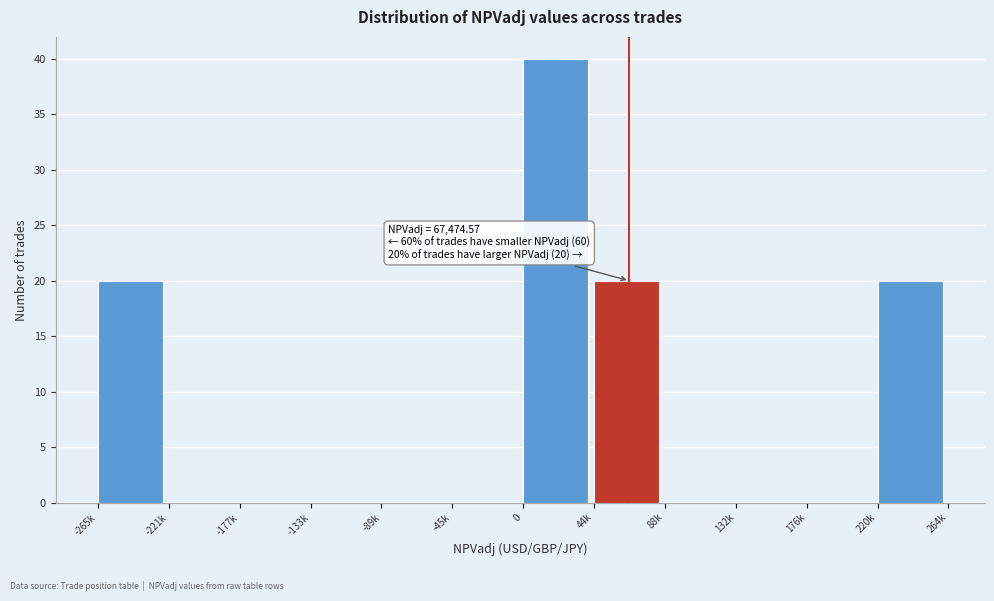

Reading right to left, transcribe all the data shown in this chart.

220k=20	176k=0	132k=0	88k=0	44k=20	0=40	-45k=0	-89k=0	-133k=0	-177k=0	-221k=0	-265k=20